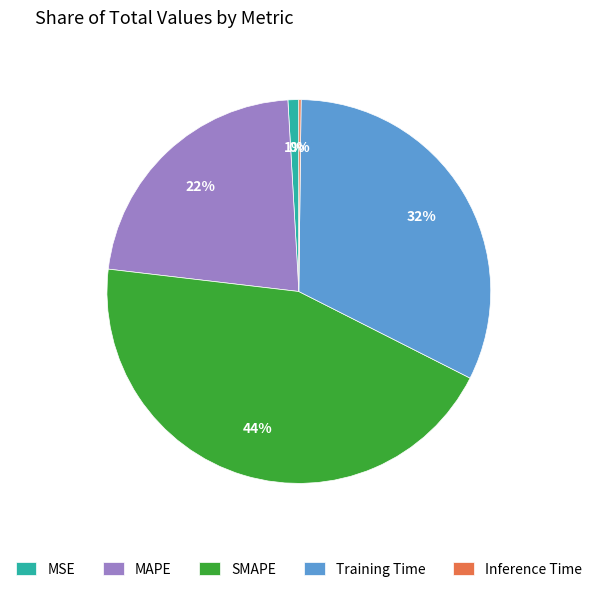

Does MAPE account for over 50% of the chart?

No